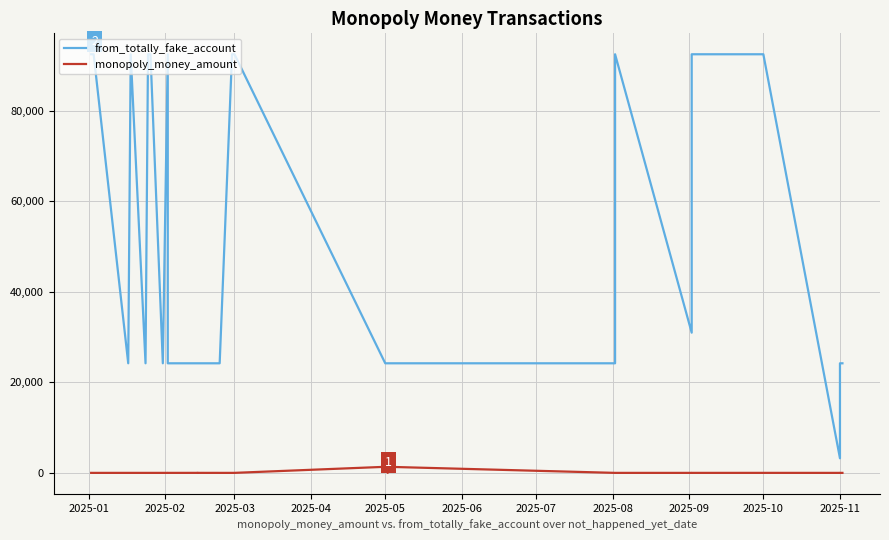

Which series has the largest total across all categories?

from_totally_fake_account